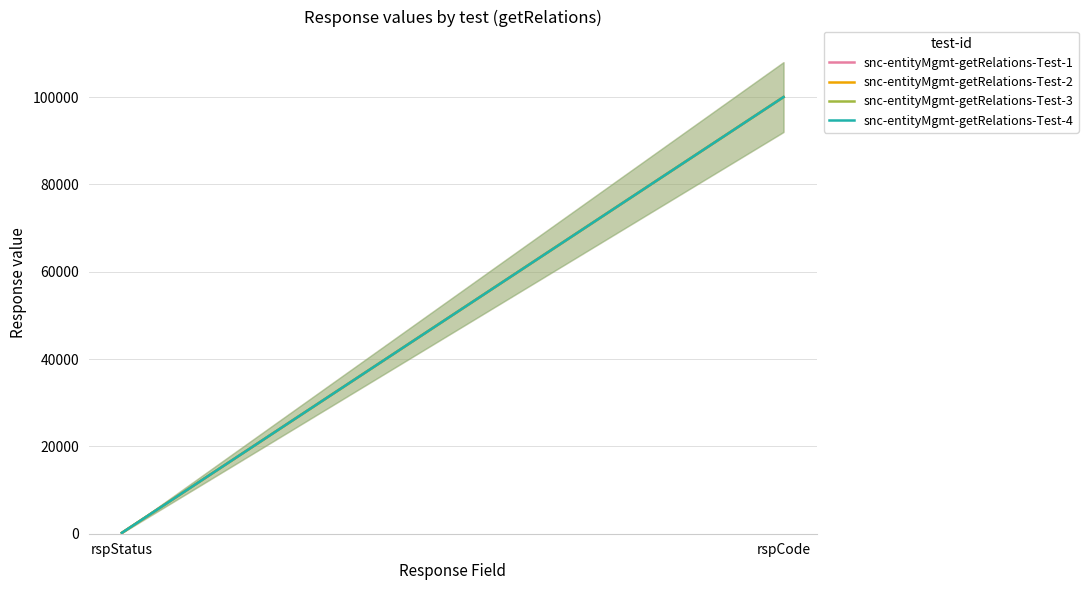

Rank the categories by snc-entityMgmt-getRelations-Test-2 value from lowest to highest.

rspStatus, rspCode